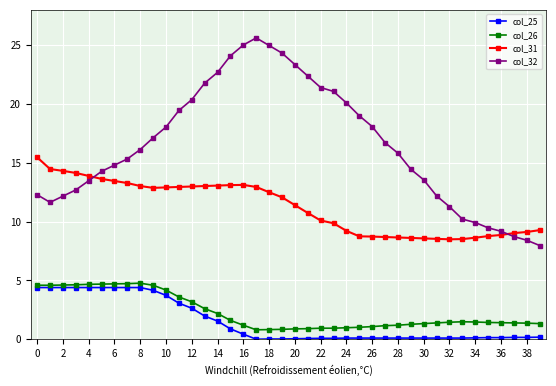

What is the maximum value shown in the chart?

25.6